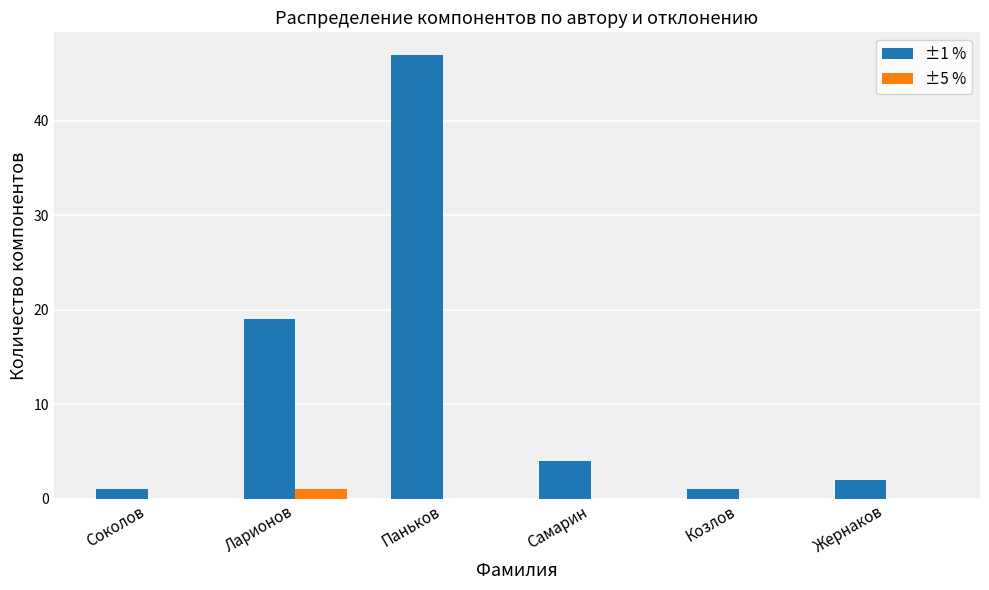

Which series changed the most between Паньков and Козлов?

±1 %